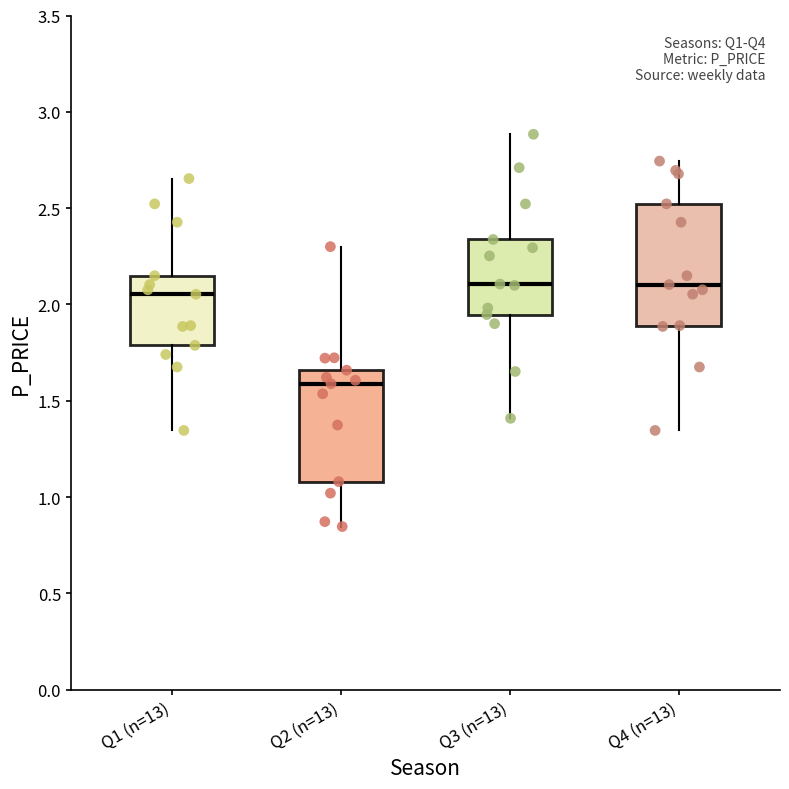

Where is the upper edge of the box for Q2 (n=13) on the y-axis? The values are not printed on the chart, so give them approximately, as read against the axis.

1.65